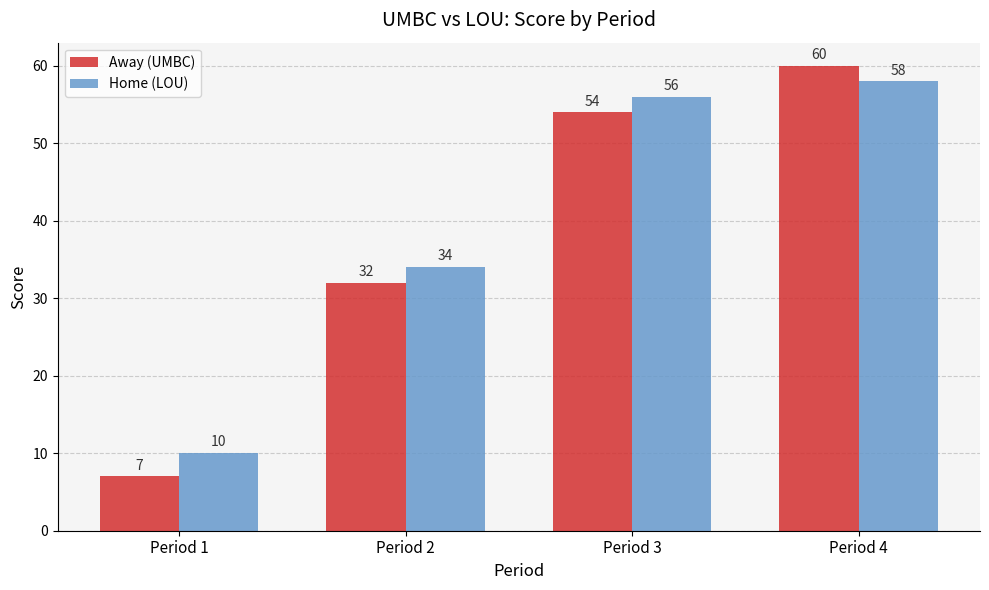

How many groups of bars are there?

4